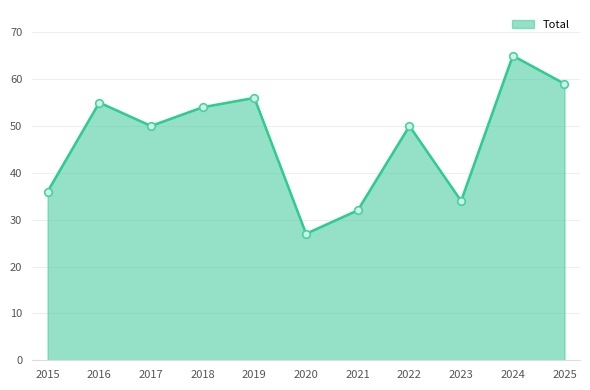

What is the ratio of the value at 2024 to the value at 2025?

1.1